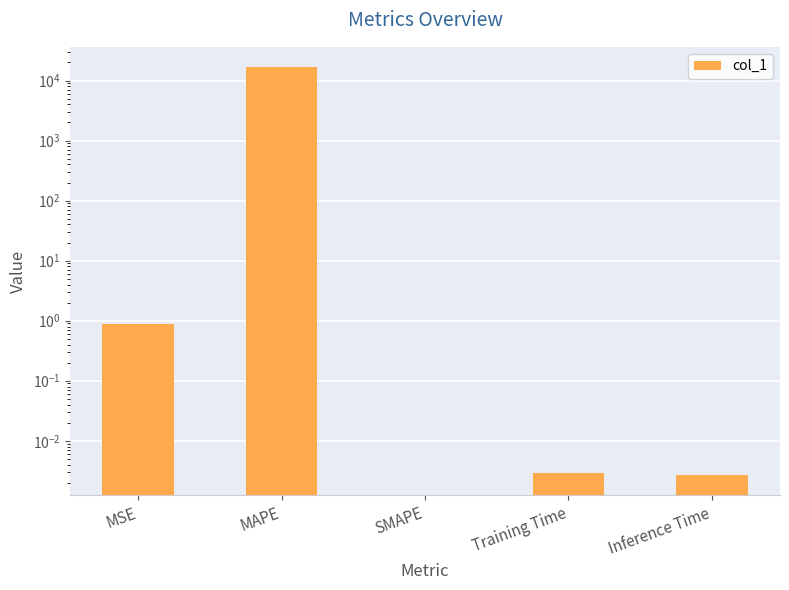

Where is the data nearest to the value 8324?

MSE